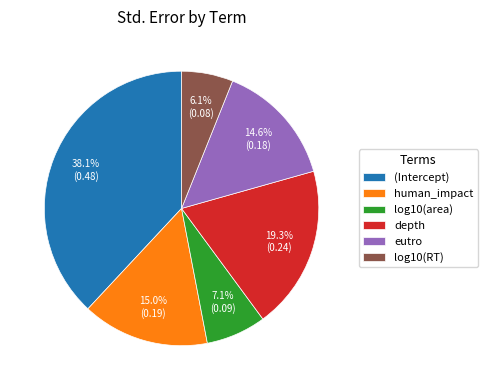

Which category has the smallest portion of the pie?

log10(RT)